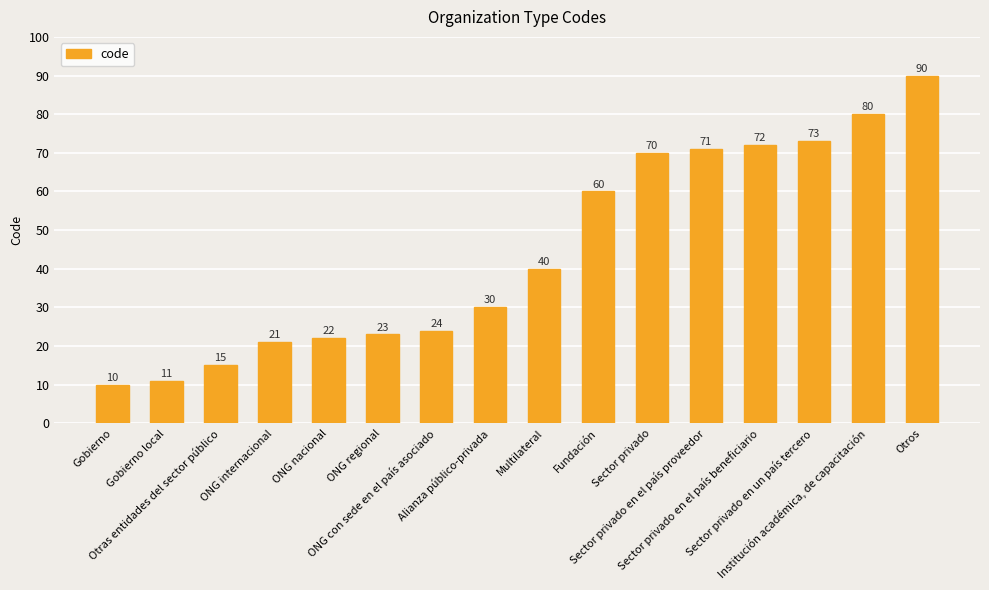

What is the difference between the maximum and second lowest values?

79